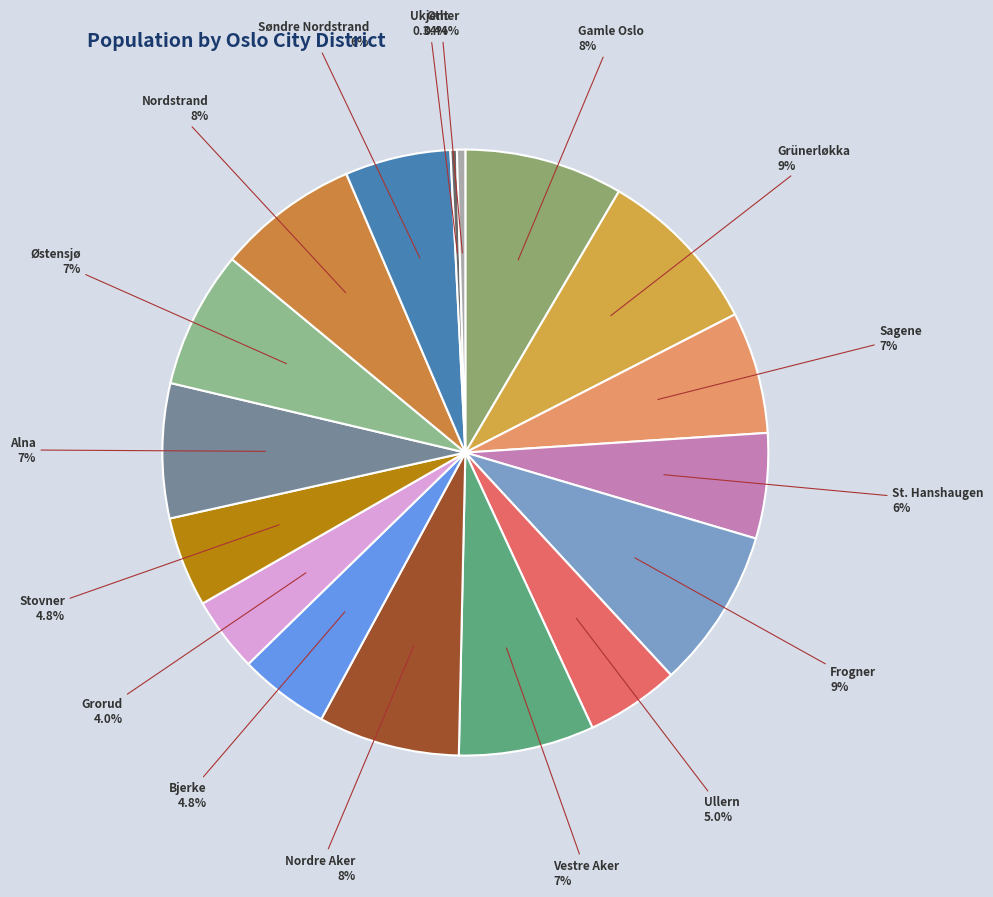

To the nearest percent, what is the difference between the largest and smallest slice percentages?

9%